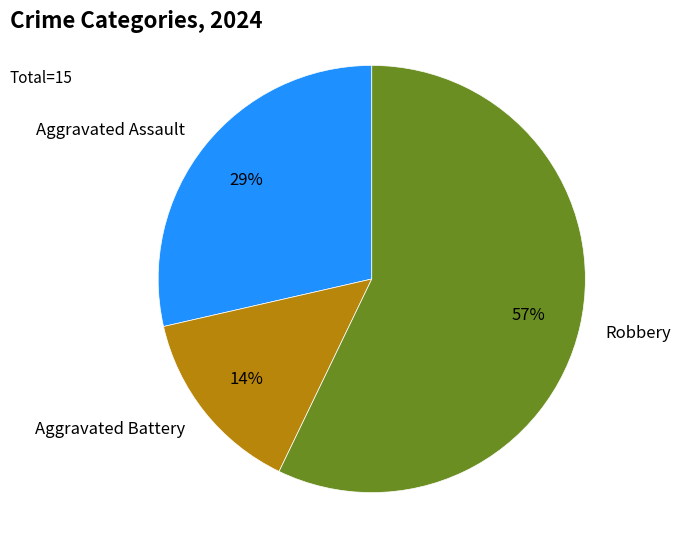

Approximately how many times larger is the value at Aggravated Battery compared to Aggravated Assault?

0.5